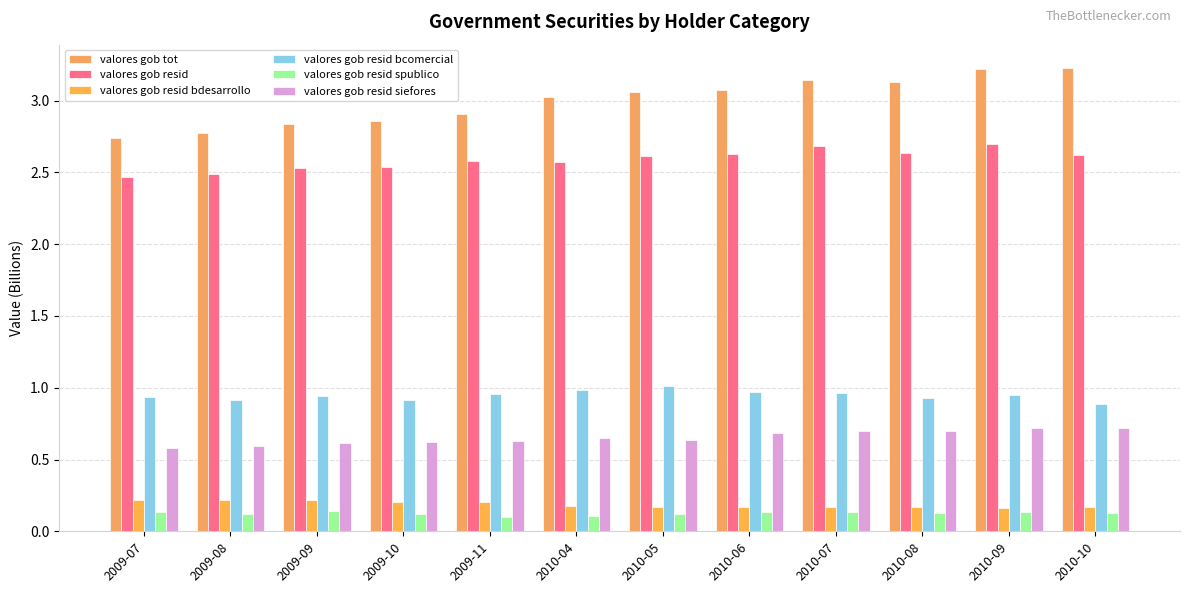

Which category has the lowest value across all series?

2009-11